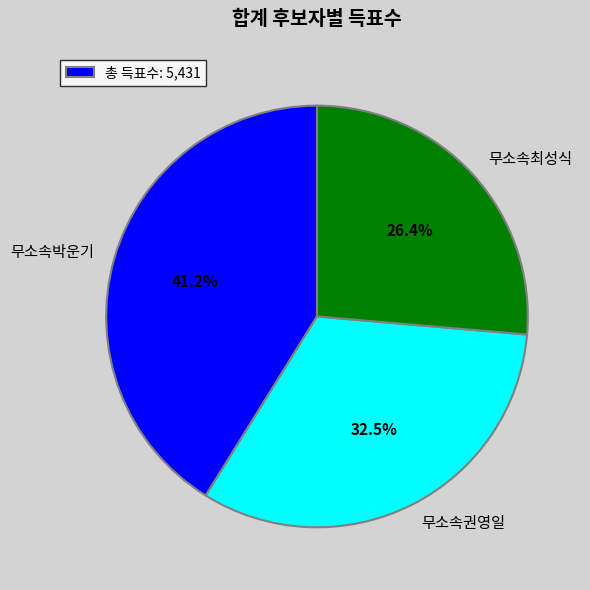

How many slices are in this pie chart?

3